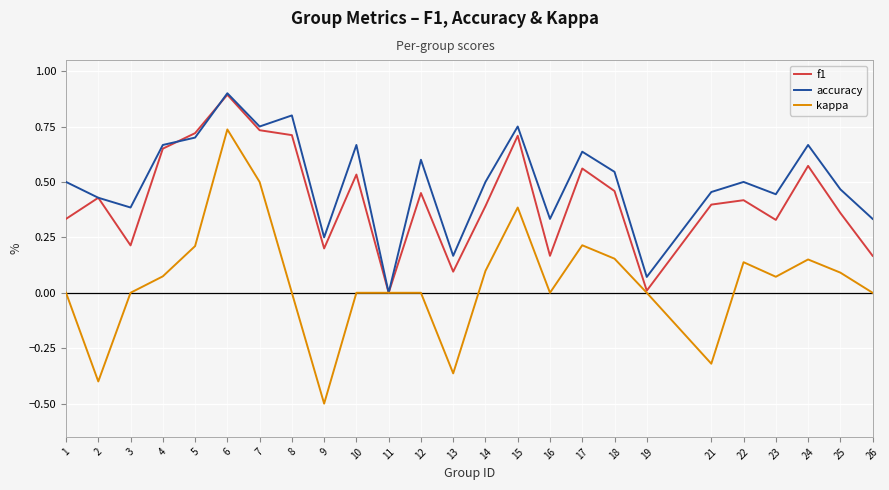

At which category does the chart reach its peak across all series?

6